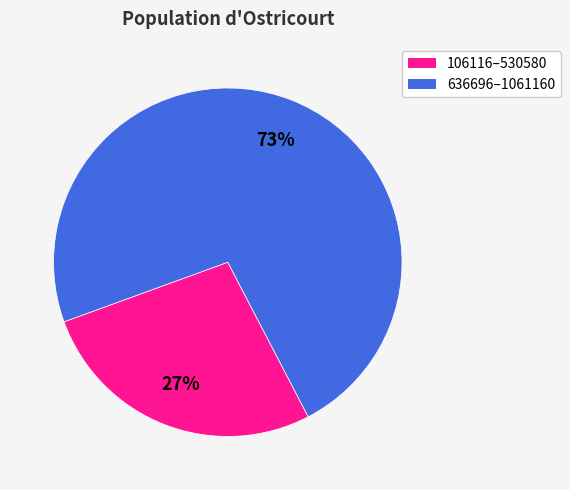

To the nearest percent, what is the average slice percentage?

50%